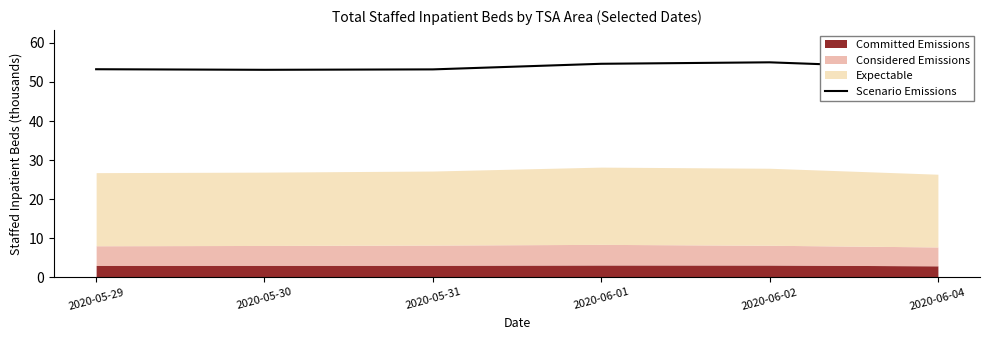

Is it true that the value at 2020-06-01 is 27.9?

False